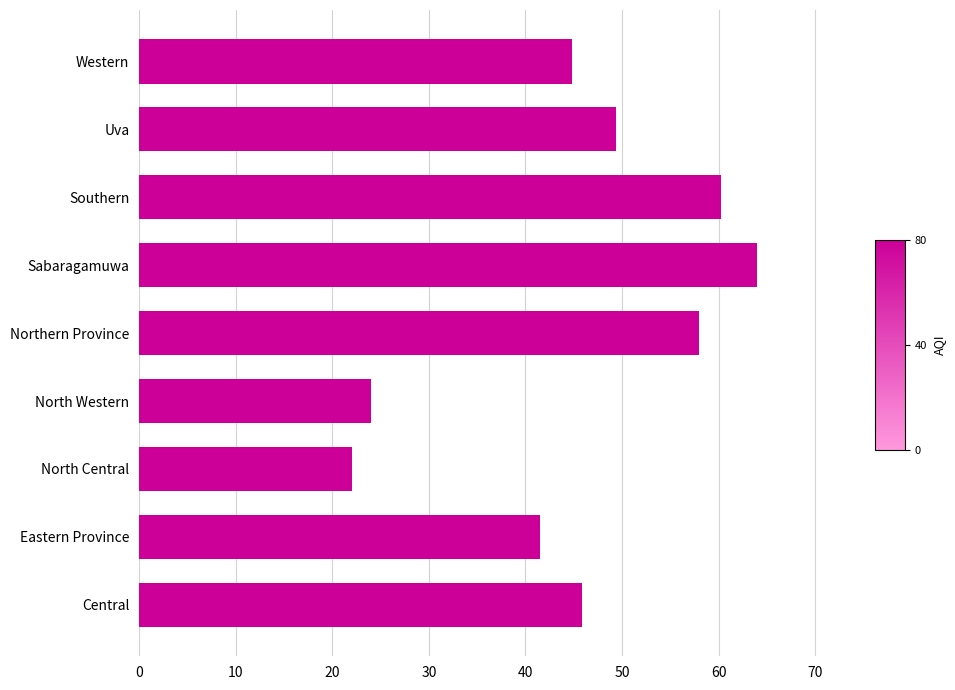

Which category has the highest value across all series?

Sabaragamuwa